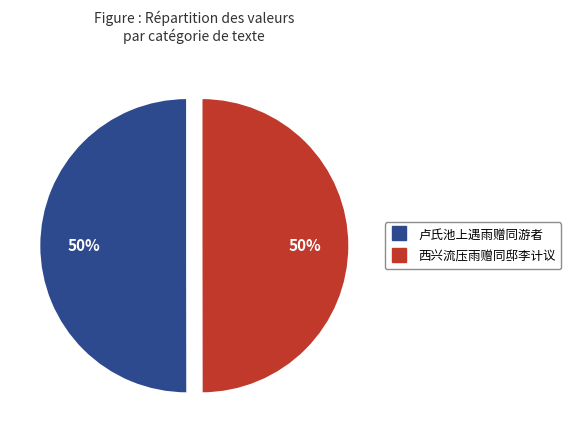

What percentage is the 卢氏池上遇雨赠同游者 slice, to the nearest percent?

50%